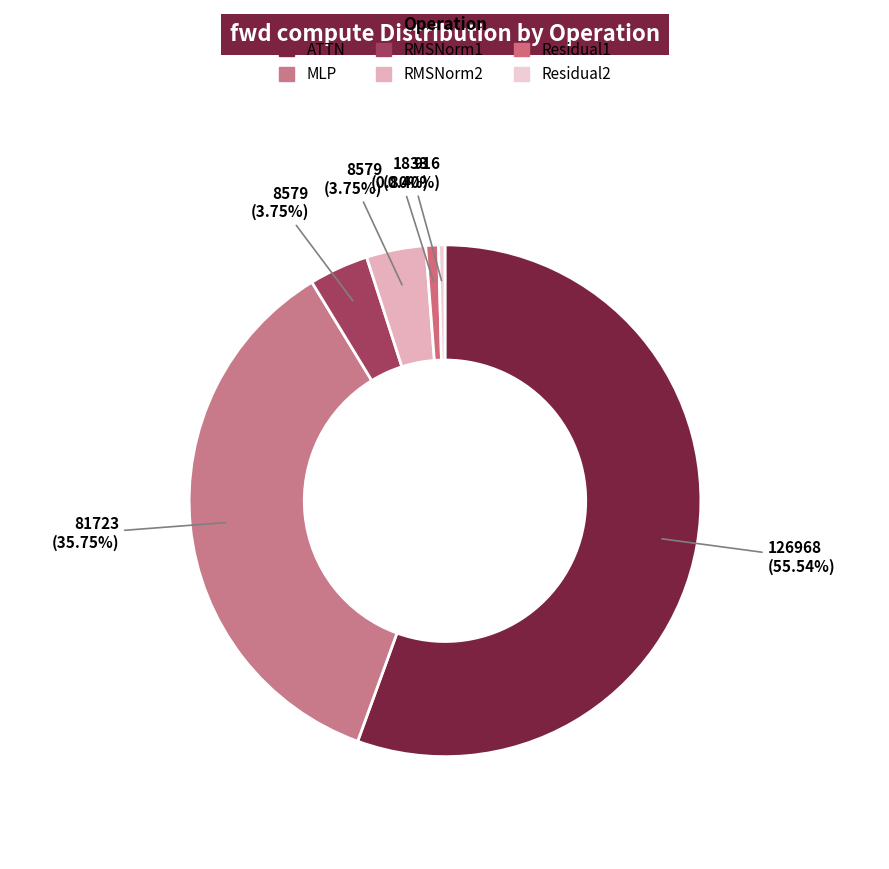

What percentage is the ATTN slice, to the nearest percent?

56%